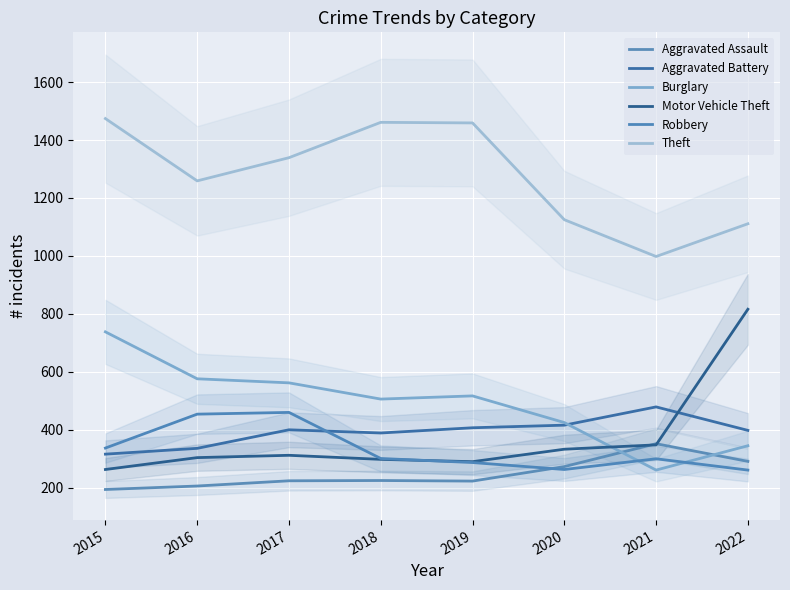

How many interior local valleys does the Robbery series have?

1